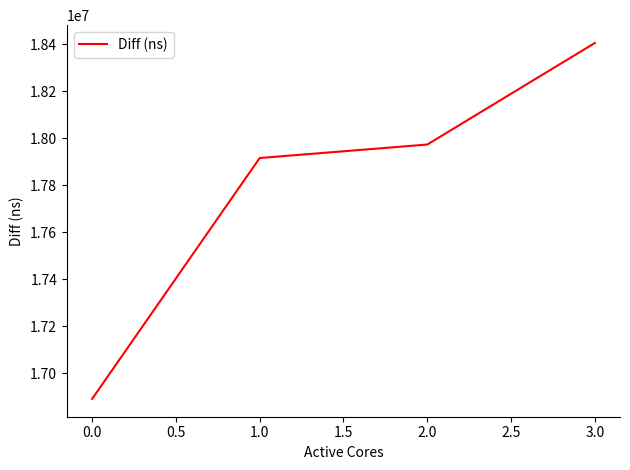

Read the value at 3.0, to the nearest 10.

18406180